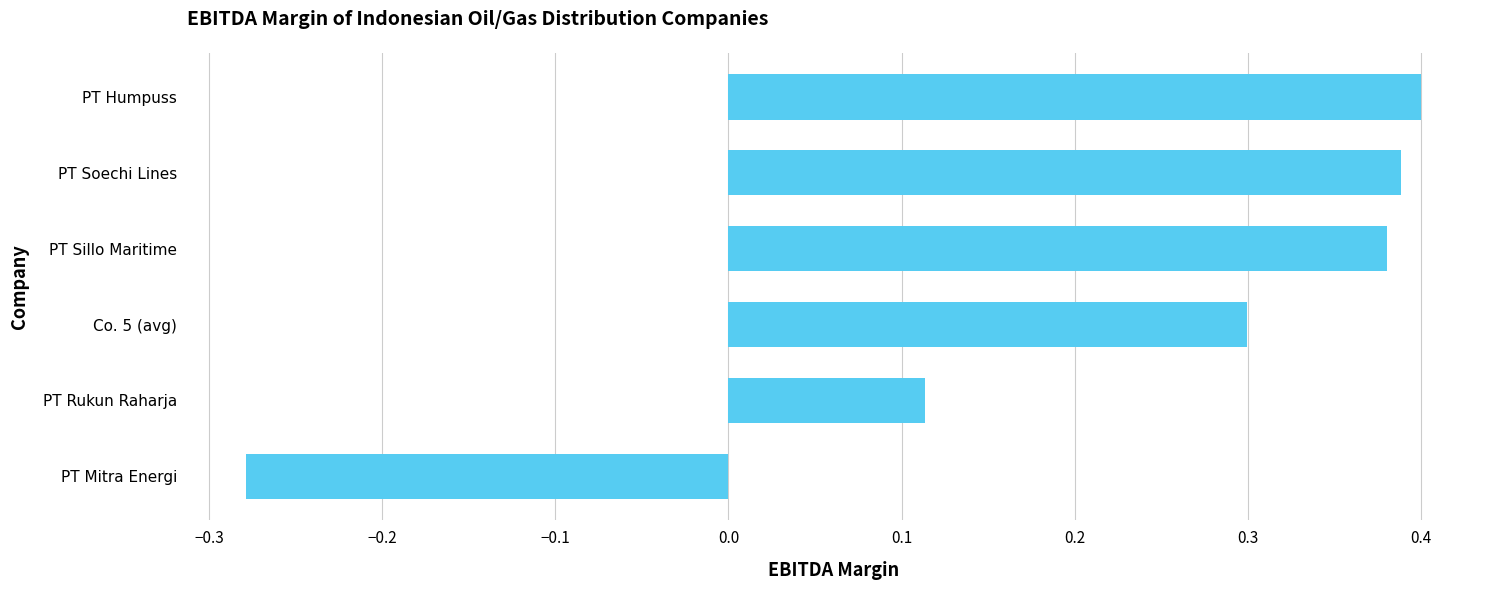

What is the difference between the values at PT Soechi Lines and PT Rukun Raharja?

0.3